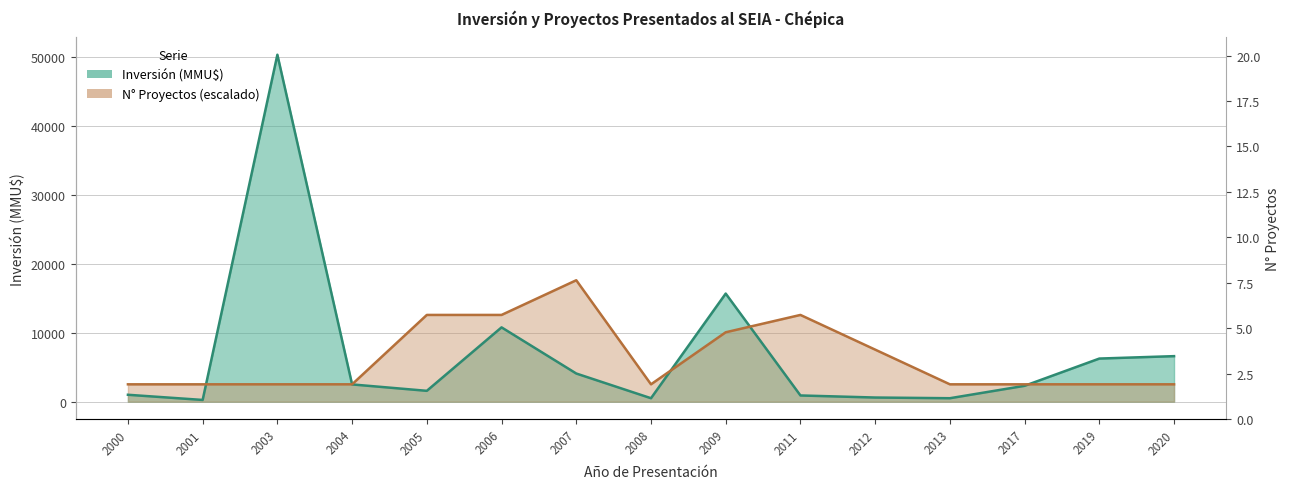

After their last crossing, which series has the higher values: Número de Proyectos or Inversión (MMU$)?

Inversión (MMU$)